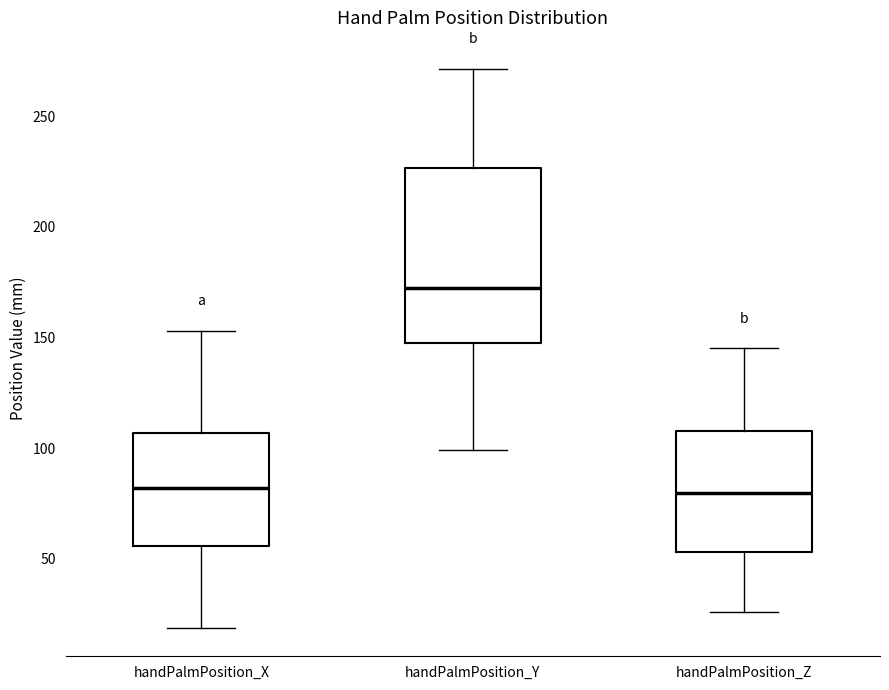

Reading left to right, transcribe this box plot: for each box, give where its median line is, the range the box spans, and where its two whiskers end, as read against the y-axis. The values are not printed on the chart, so give them approximately, as read against the axis.

handPalmPosition_X: median 80, box 55 to 105, whiskers 20 to 155
handPalmPosition_Y: median 170, box 145 to 225, whiskers 100 to 270
handPalmPosition_Z: median 80, box 55 to 110, whiskers 25 to 145